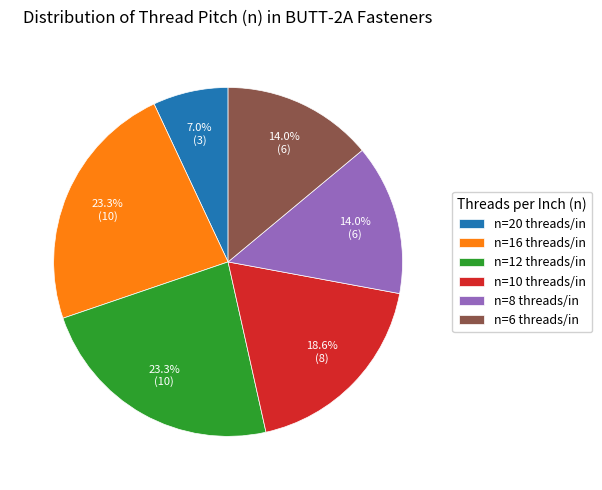

What percentage do n=16 threads/in and n=8 threads/in together represent?

37.2%